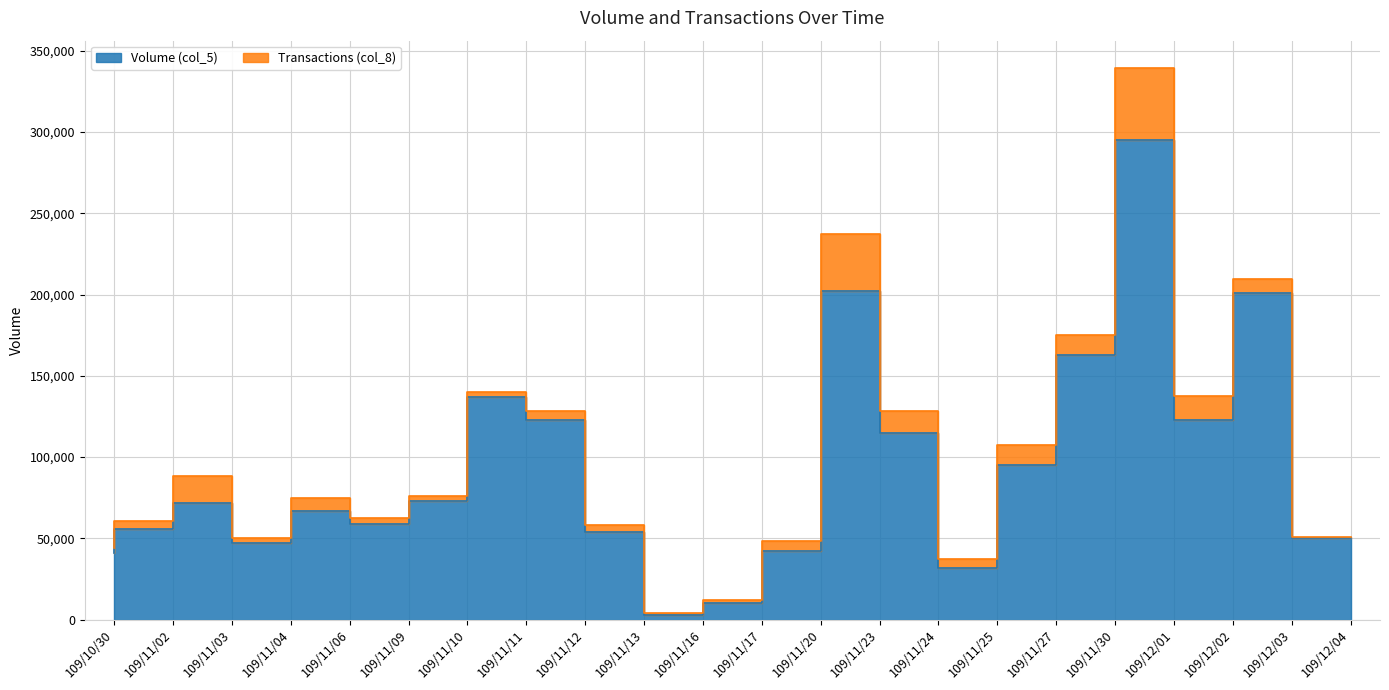

What position from the left is 109/12/01?

19